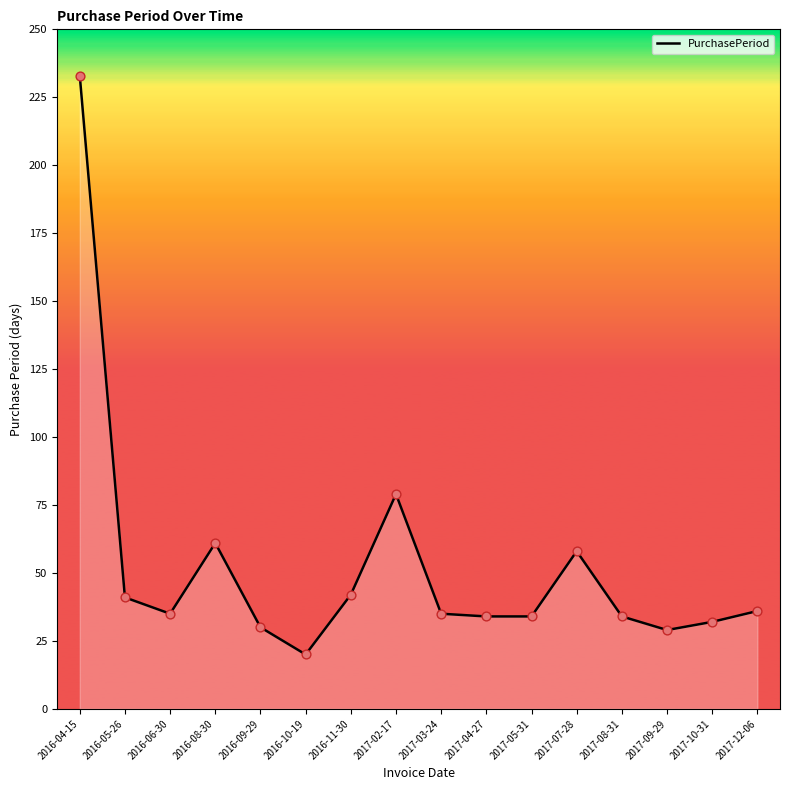

Between 2016-08-30 and 2017-03-24, which is larger?

2016-08-30